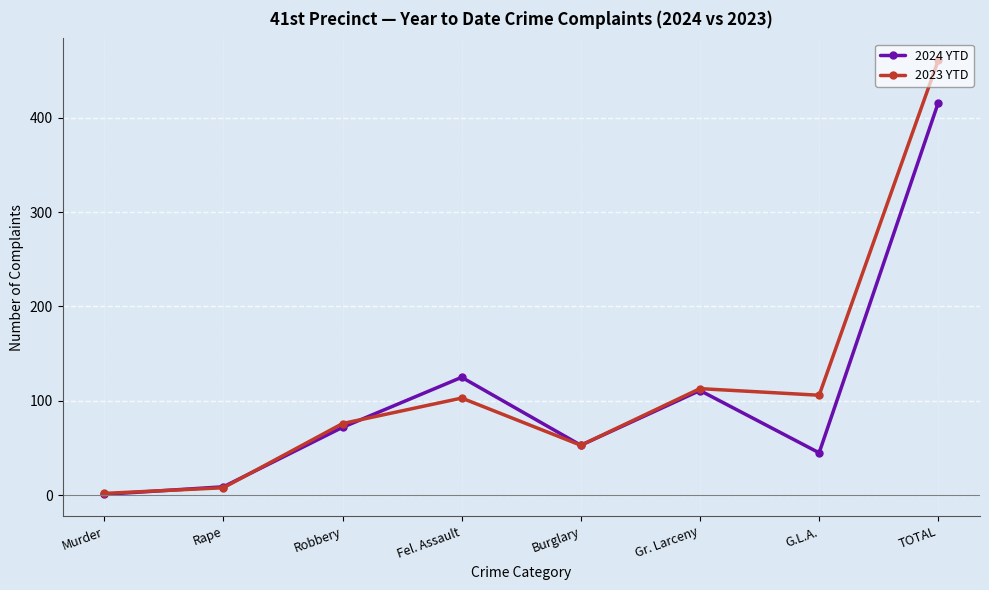

What is the label of the 1st point from the right?

TOTAL